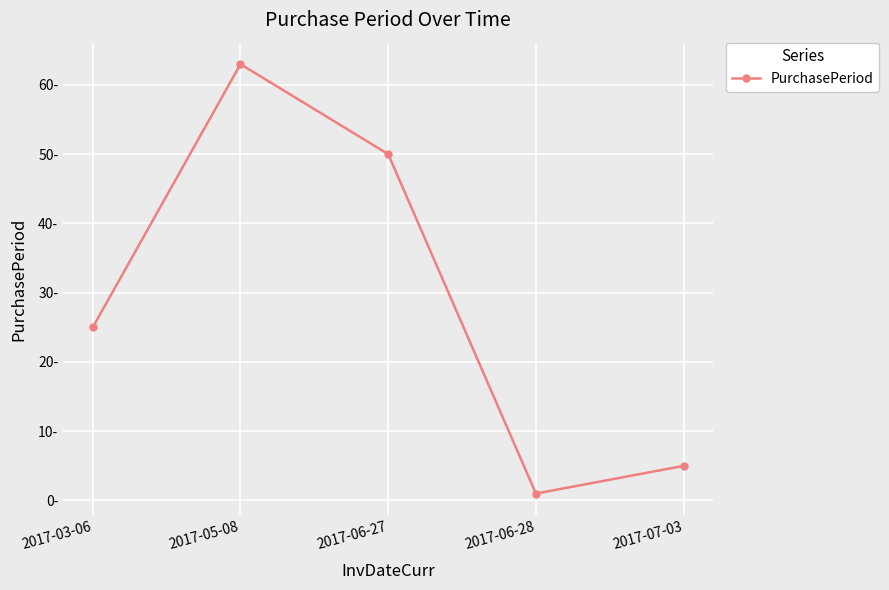

What is the label of the 3rd point from the right?

2017-06-27